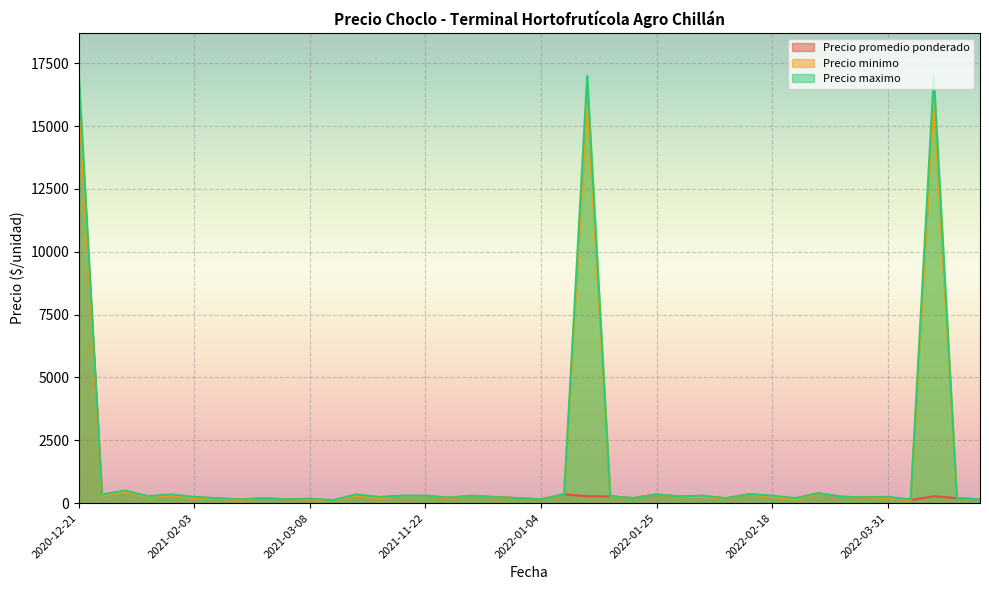

At which label does Precio maximo first exceed 260?

2020-12-21